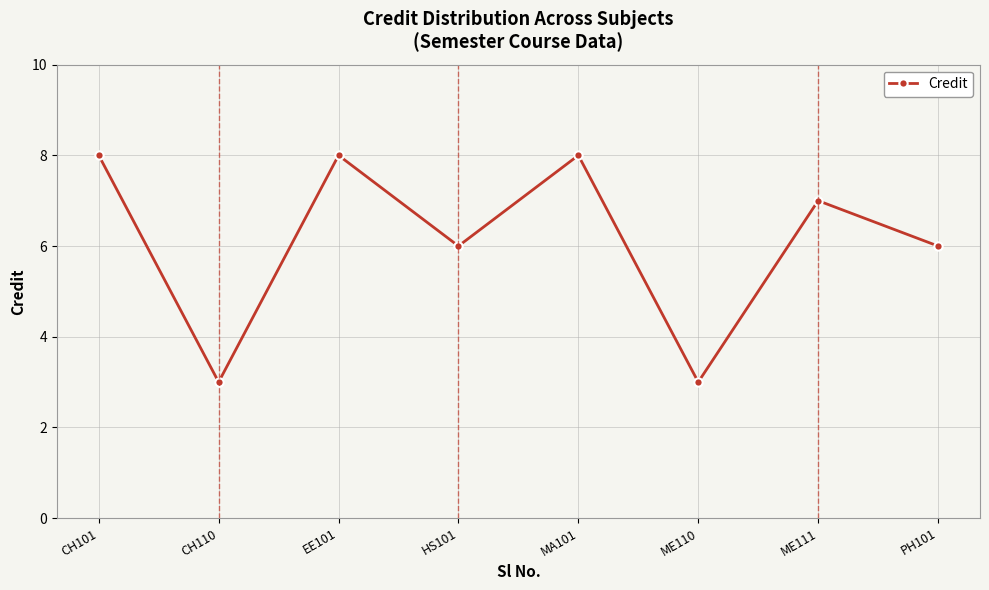

The value at PH101 is 6. True or false?

True